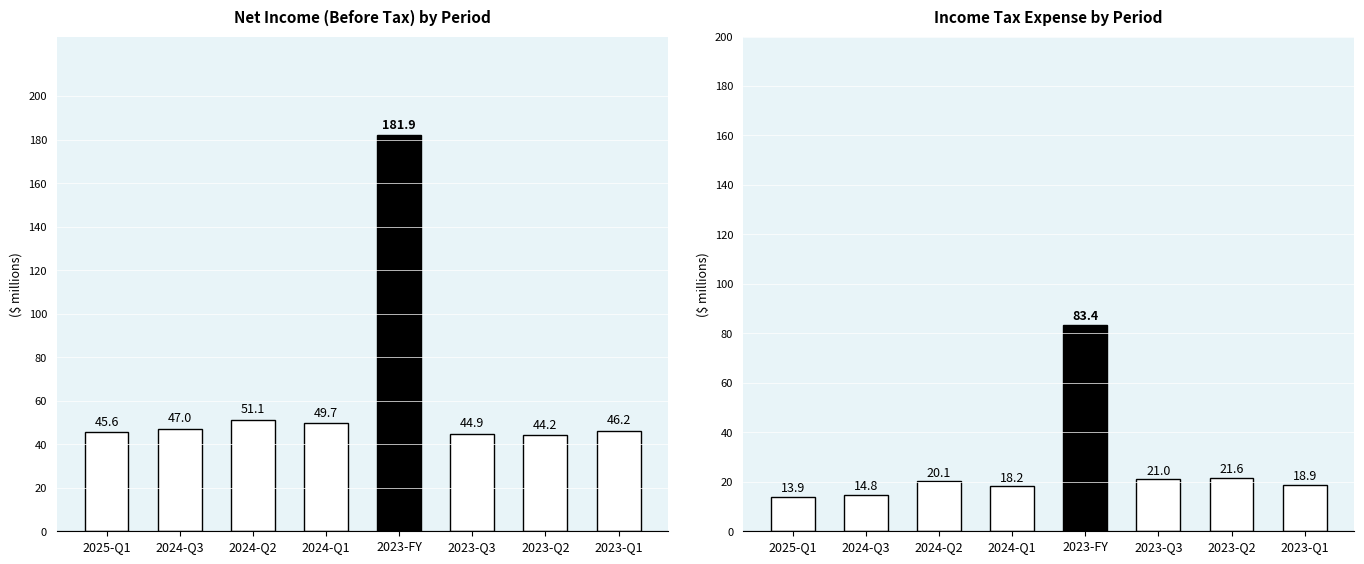

Between 2023-Q2 and 2023-FY, which is larger?

2023-FY